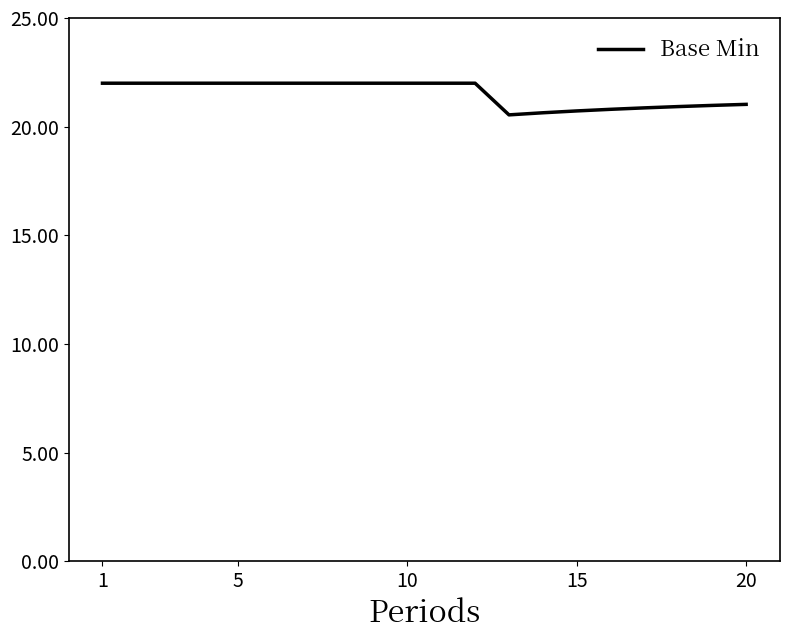

What is the greatest value displayed?

22.0